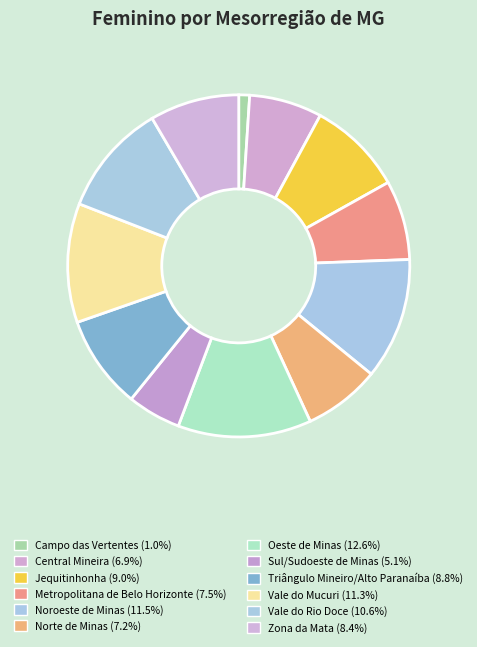

Count the number of slices in the pie.

12